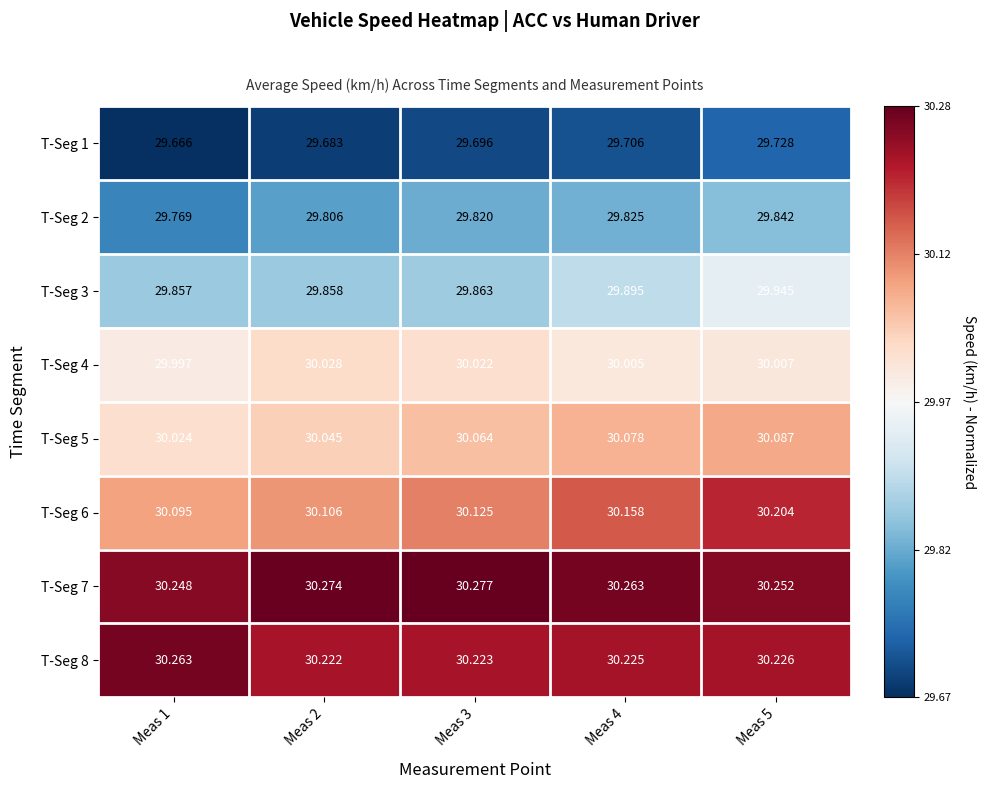

Is the value of T-Seg 3 at Meas 5 greater than the value of T-Seg 5 at Meas 3?

No